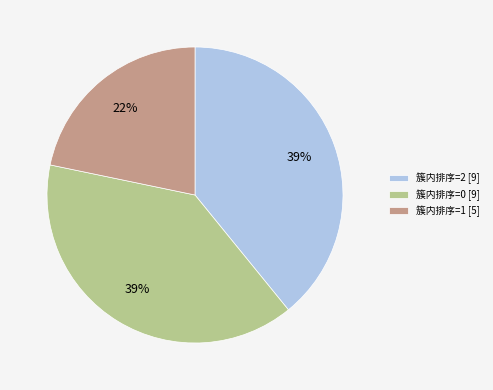

To the nearest percent, what is the difference between the 簇内排序=0 [9] and 簇内排序=1 [5] slice percentages?

17%